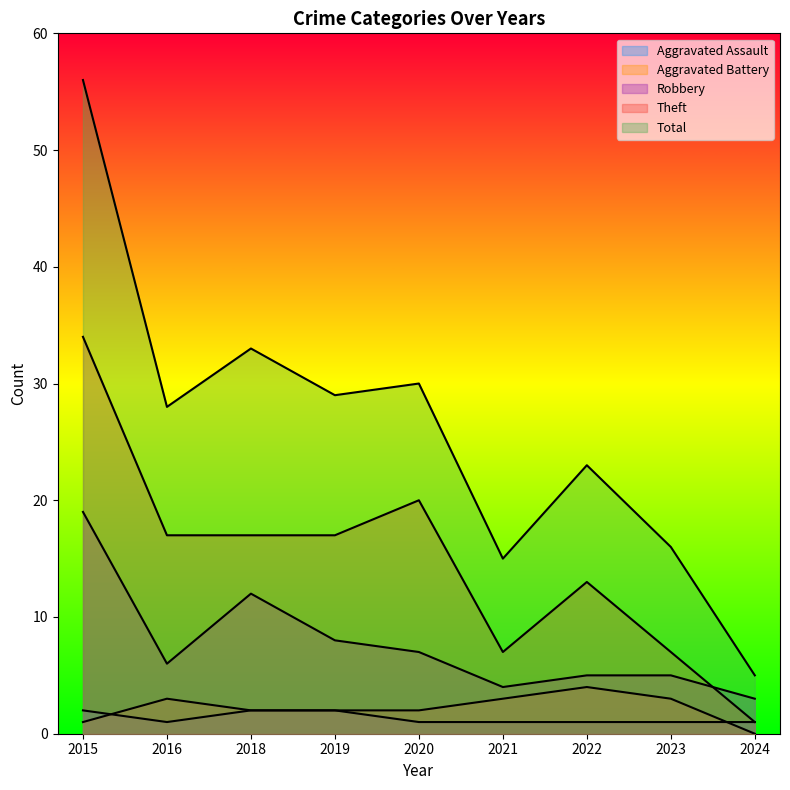

Reading left to right, extract all data points from this chart.

Aggravated Assault: 2015=2	2016=1	2018=2	2019=2	2020=1	2021=1	2022=1	2023=1	2024=1
Aggravated Battery: 2015=1	2016=3	2018=2	2019=2	2020=2	2021=3	2022=4	2023=3	2024=0
Robbery: 2015=19	2016=6	2018=12	2019=8	2020=7	2021=4	2022=5	2023=5	2024=3
Theft: 2015=34	2016=17	2018=17	2019=17	2020=20	2021=7	2022=13	2023=7	2024=1
Total: 2015=56	2016=28	2018=33	2019=29	2020=30	2021=15	2022=23	2023=16	2024=5